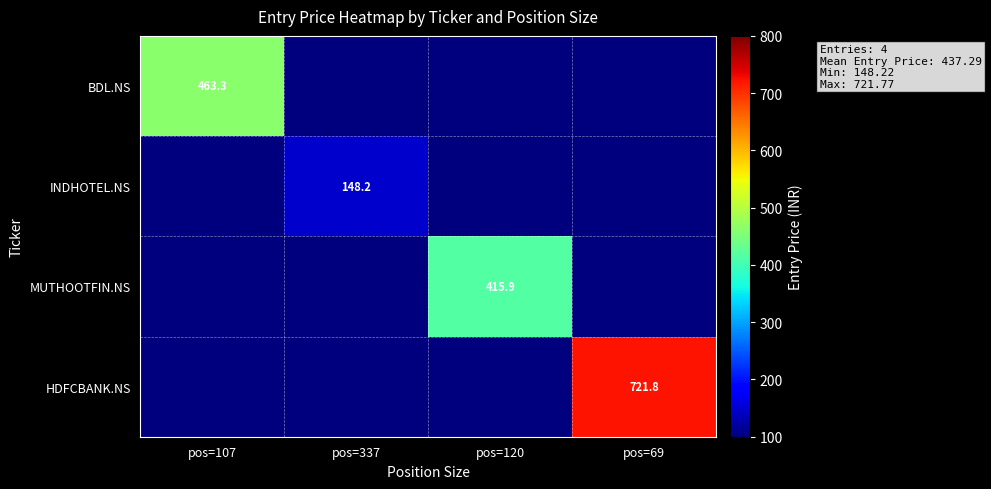

The value of MUTHOOTFIN.NS at pos=120 is 415.9. True or false?

True